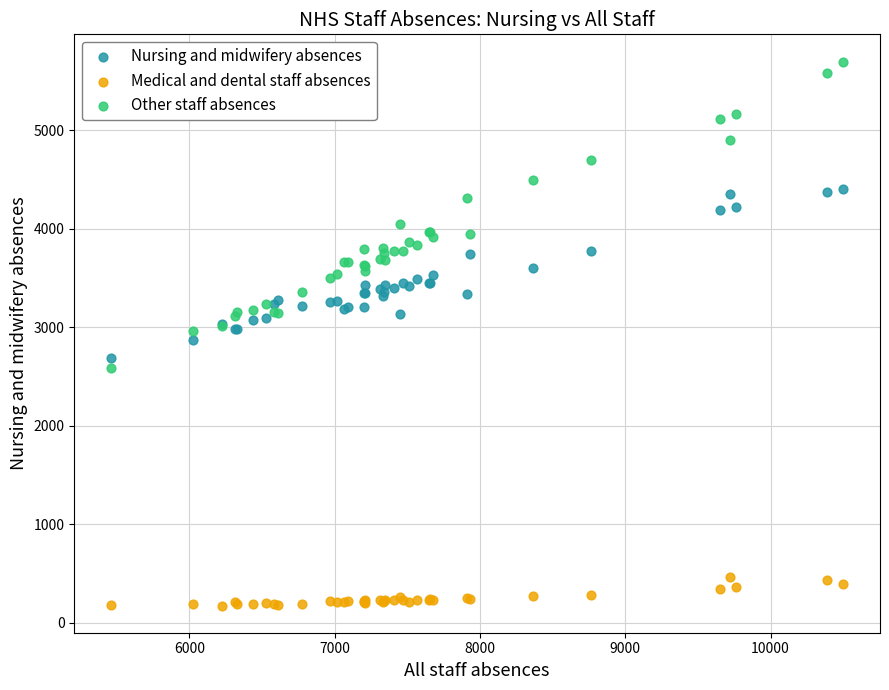

Which series reaches the minimum Y coordinate?

Medical and dental staff absences